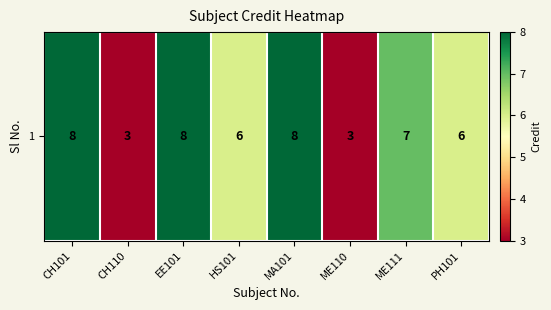

List the labels in order of value, largest first.

CH101, EE101, MA101, ME111, HS101, PH101, CH110, ME110